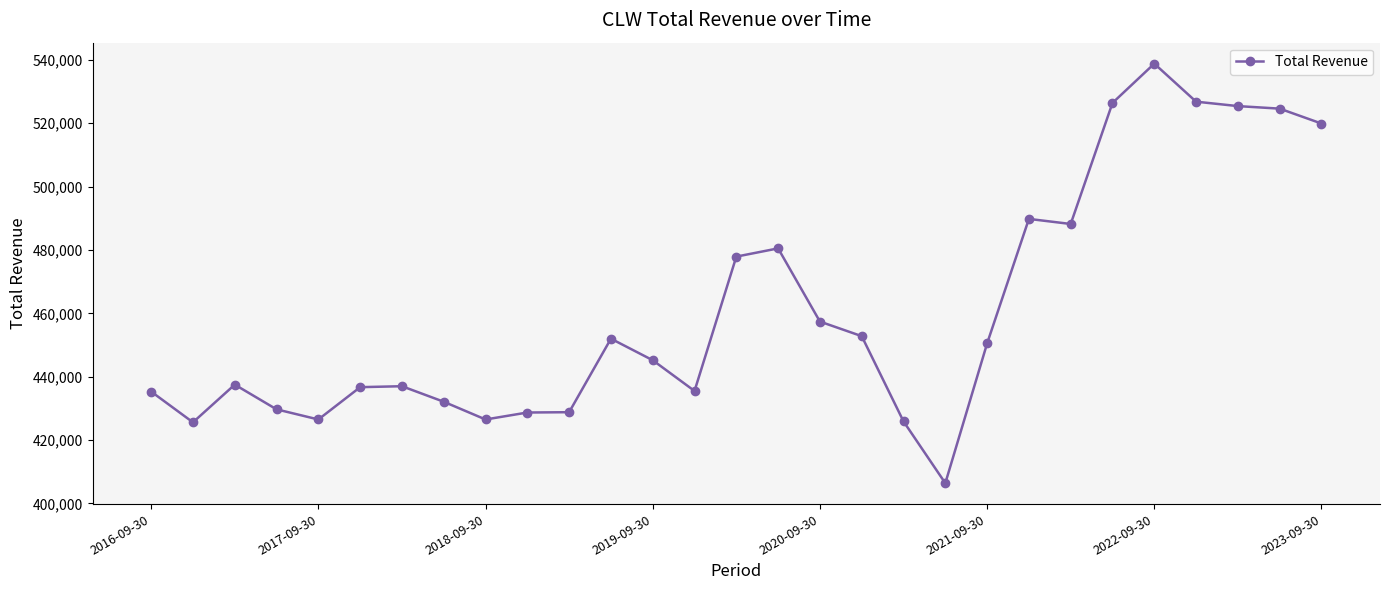

True or false: there are more than 0 points higher than both neighbors.

True